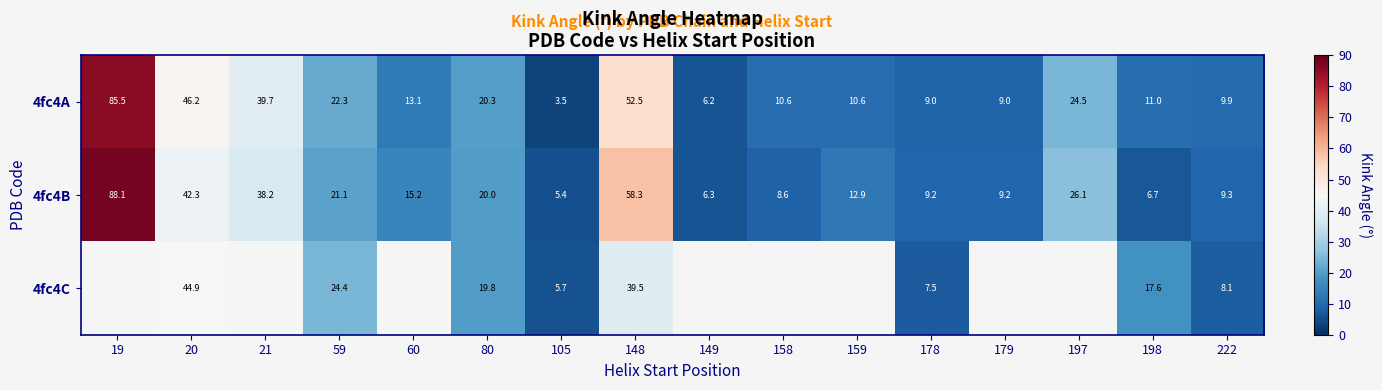

Where is 4fc4A nearest to the value 44?

20